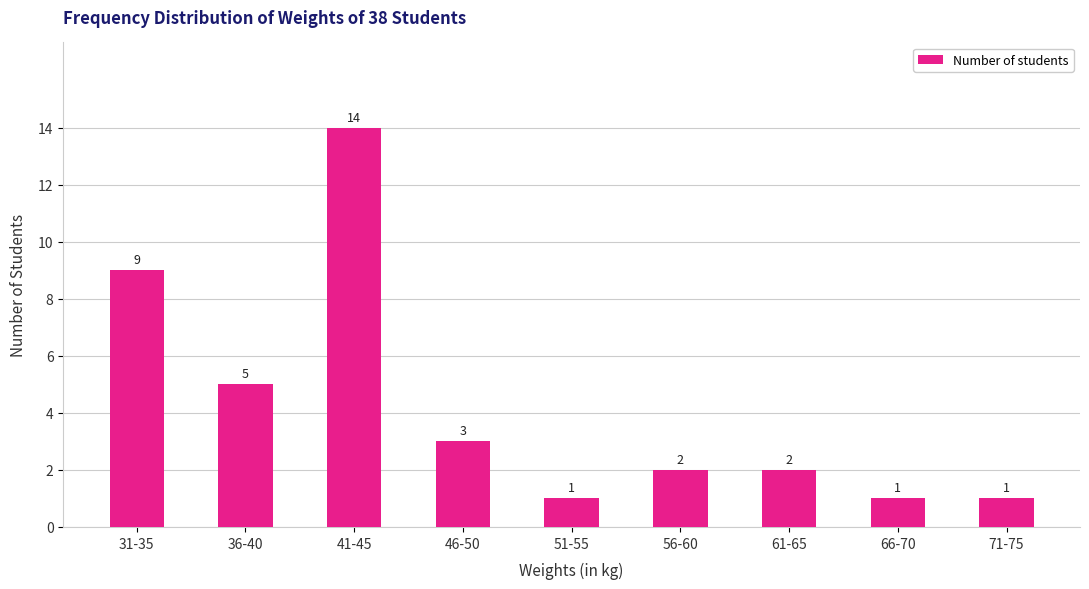

What is the change in value from 46-50 to 66-70?

-2